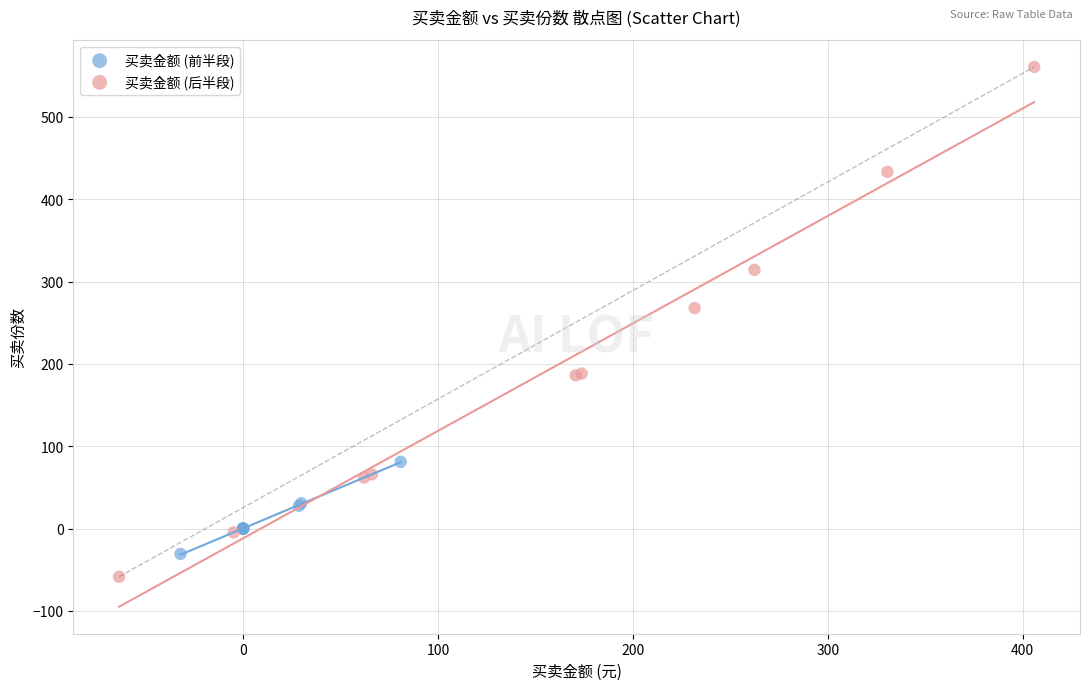

Which series reaches the minimum Y coordinate?

买卖金额 (后半段)